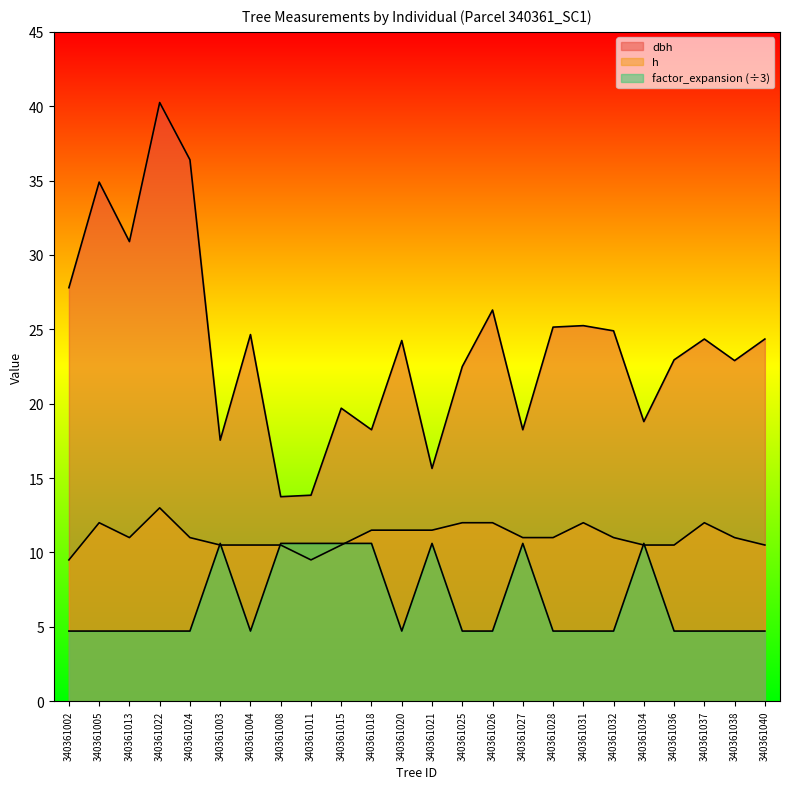

What position from the left is 340361028?

17